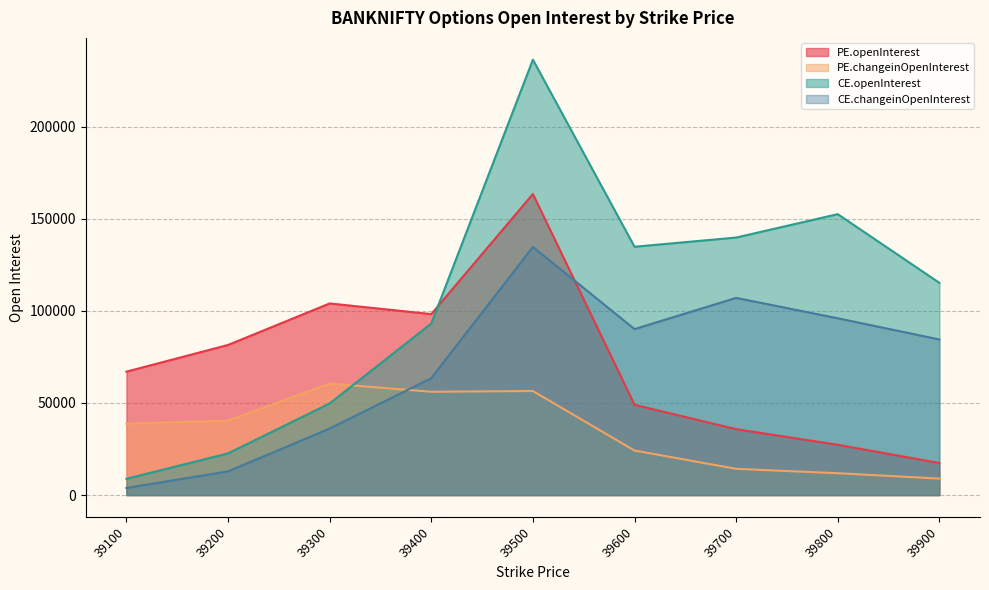

What is the difference between the PE.openInterest values at 39600 and 39200?

32466